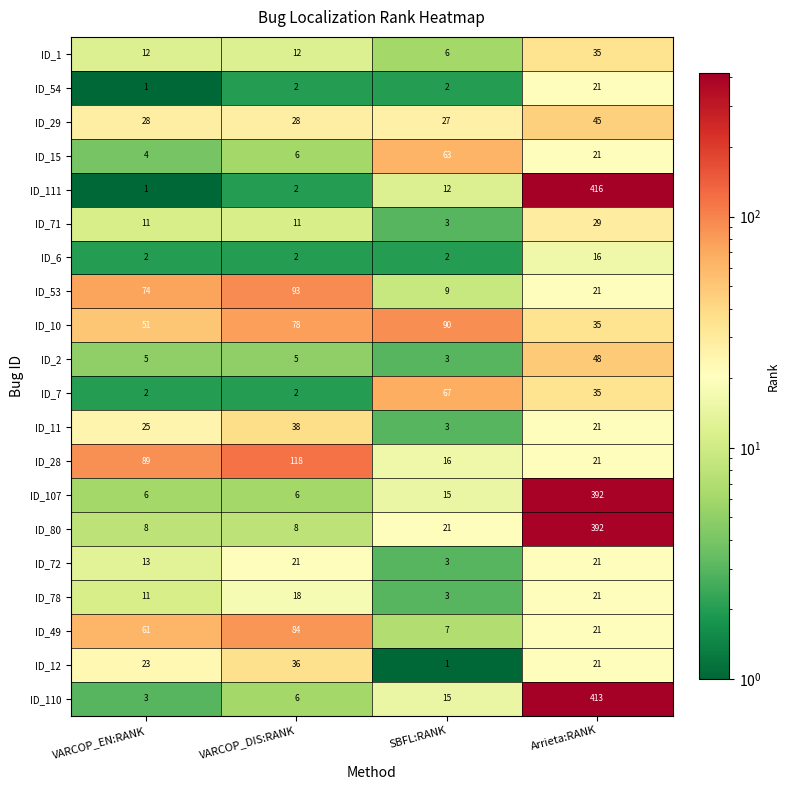

What is the sum of the ID_107 values at SBFL:RANK and VARCOP_EN:RANK?

21